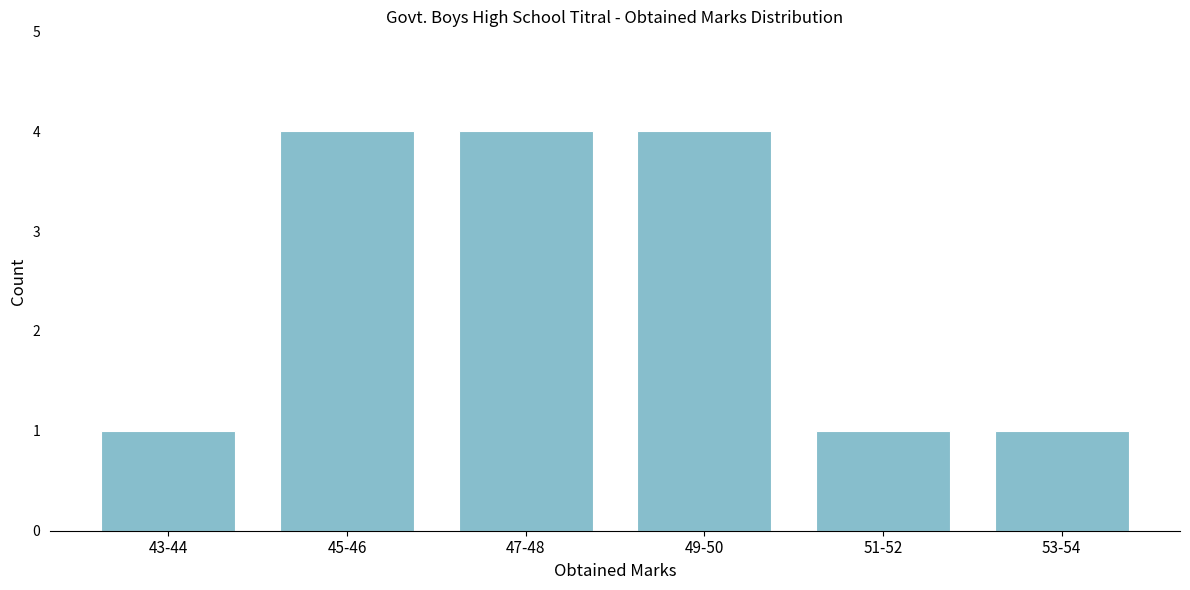

Reading left to right, transcribe all the data shown in this chart.

1	4	4	4	1	1